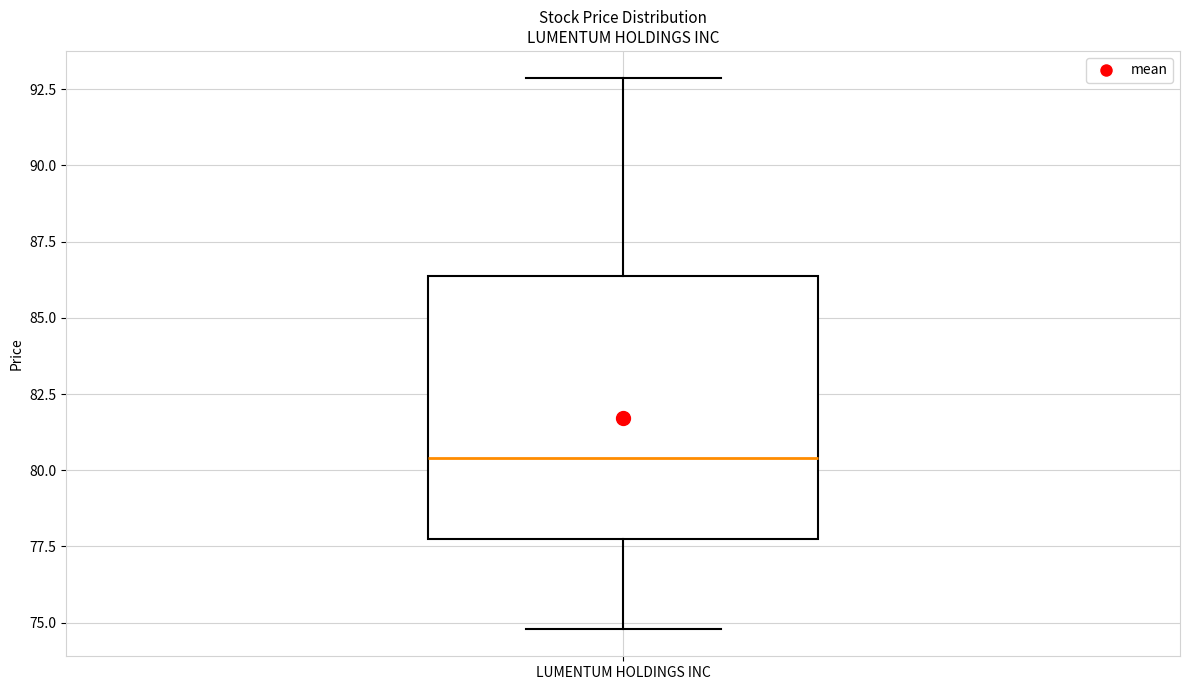

Read this box plot against the y-axis: the position of the median line, the range covered by the box, and the ends of both whiskers. The values are not printed on the chart, so give them approximately, as read against the axis.

median 80.5, box 77.5 to 86.5, whiskers 75.0 to 93.0